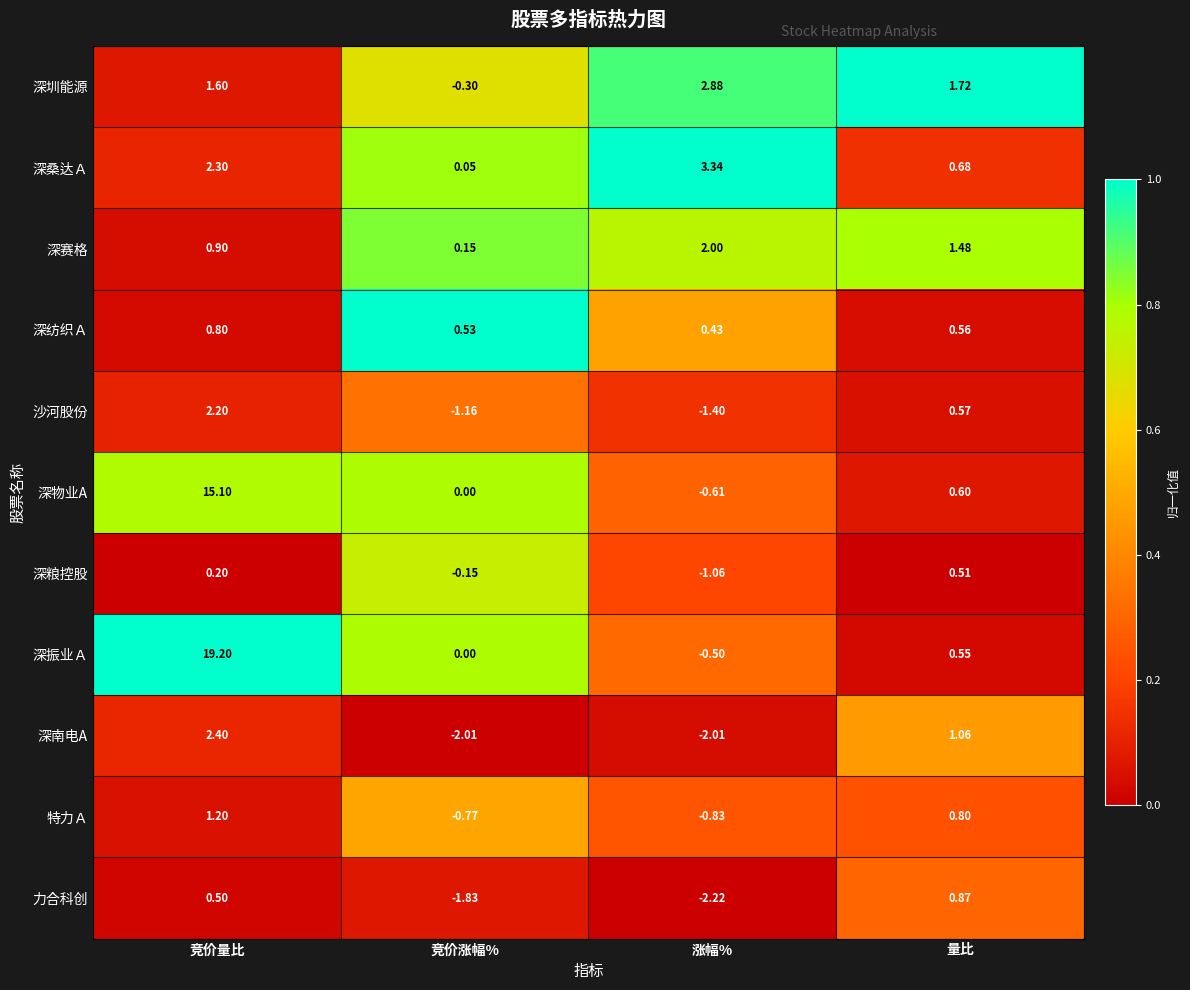

At how many categories does at least one series exceed 0?

4